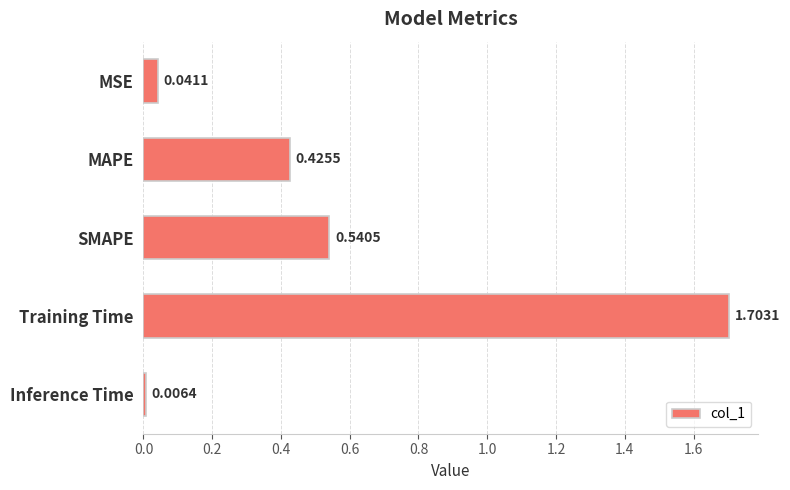

Where is the data nearest to the value 0?

Inference Time